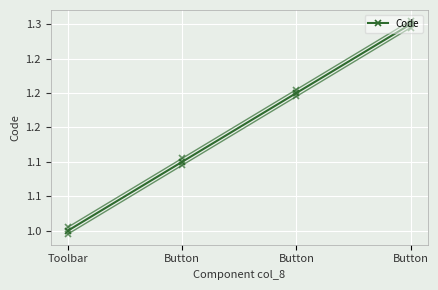

What is the difference between the maximum and minimum values?

0.3